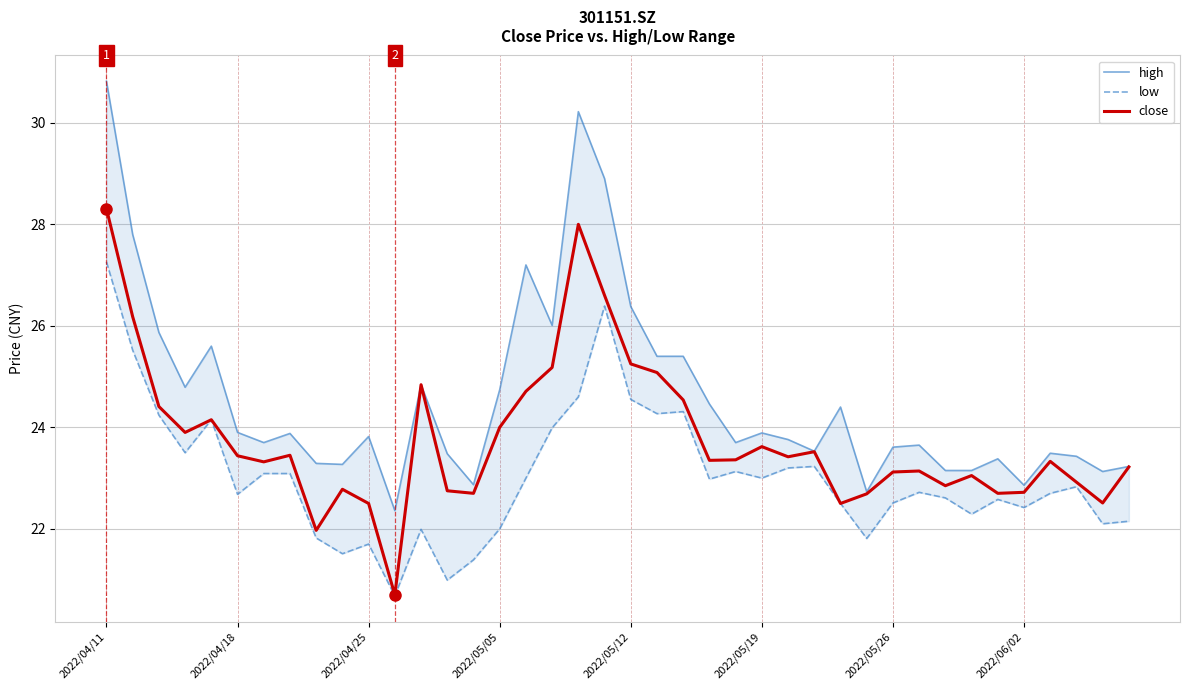

The value of close at 2022/05/12 is 33.4. True or false?

False